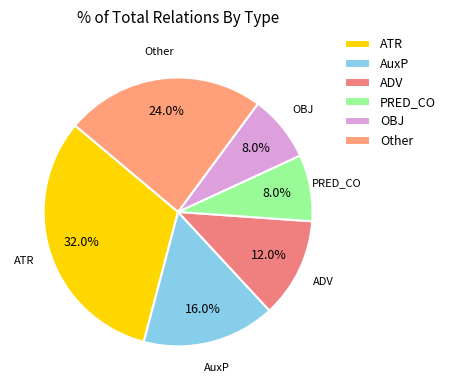

Is the sum of ATR and Other greater than half?

Yes